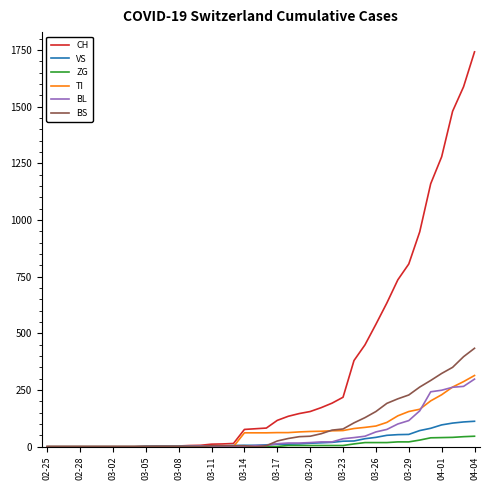

Which series has the largest total across all categories?

CH